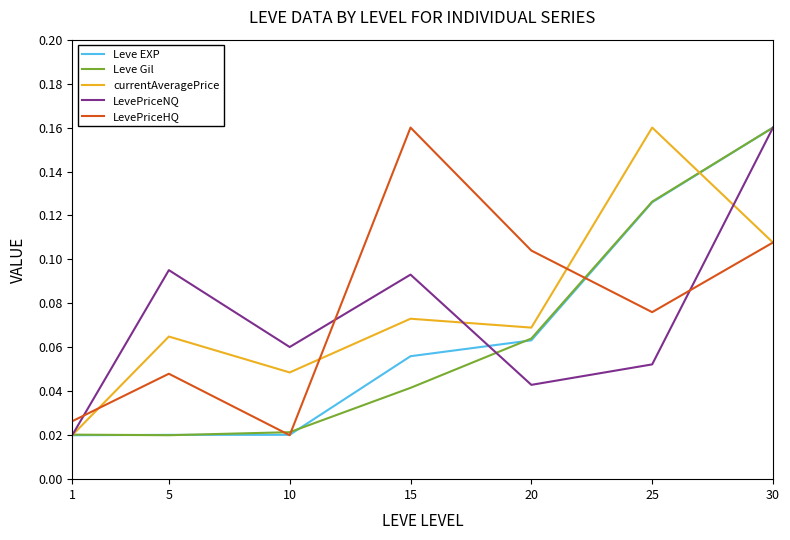

How many categories are shown in the chart?

7